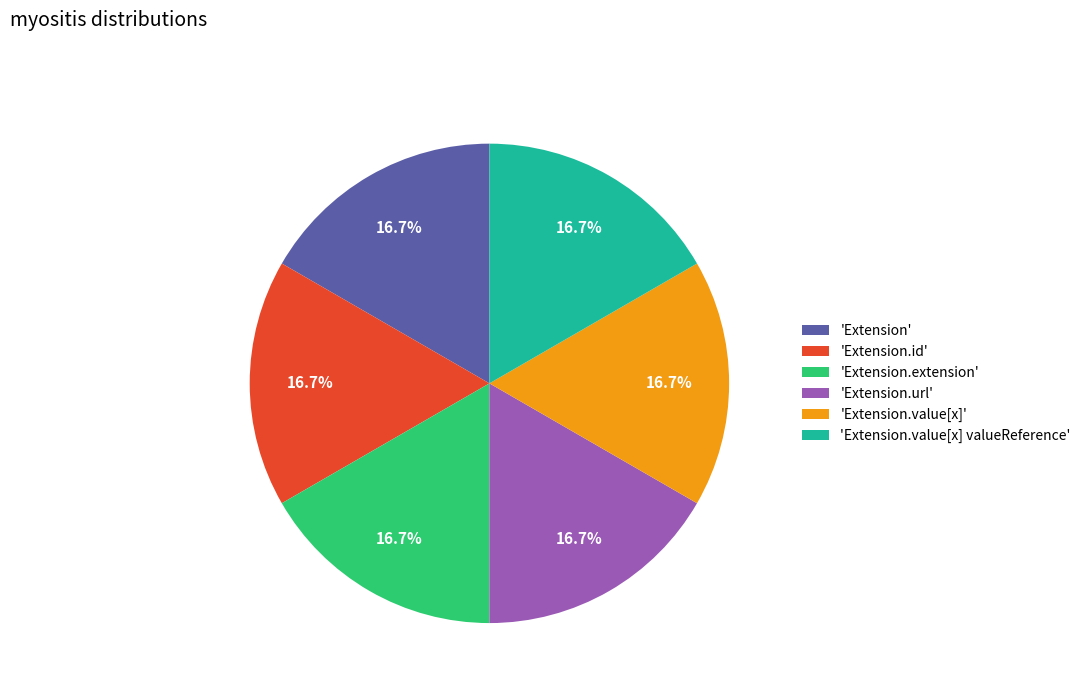

What is the total percentage of 'Extension' and 'Extension.value[x]'?

33.3%